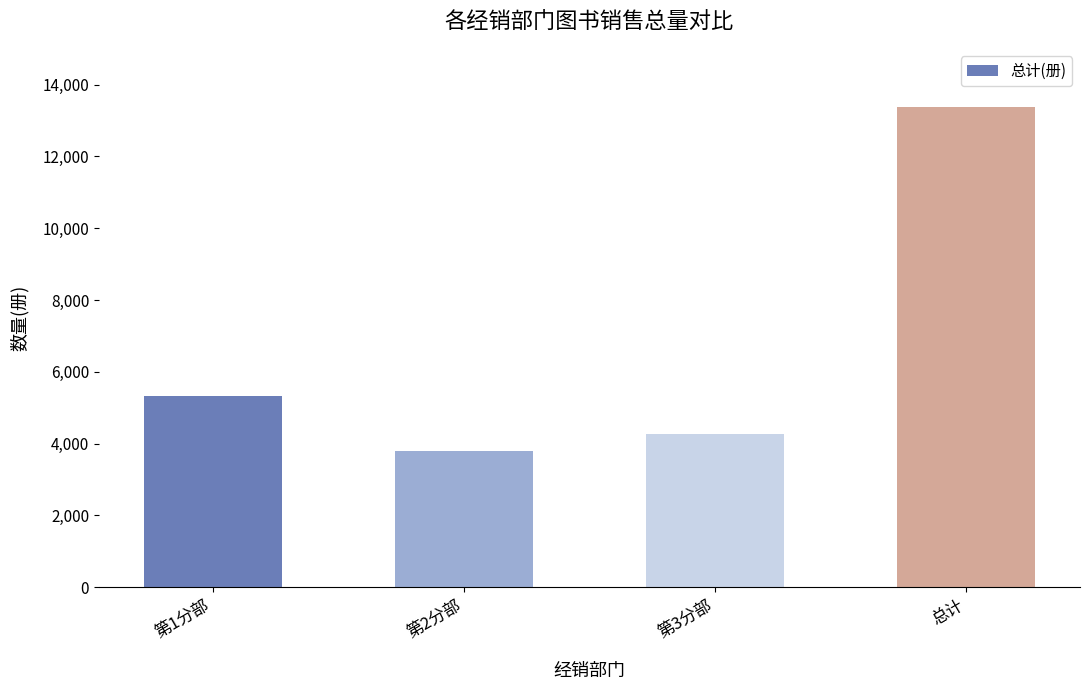

True or false: the data shows 4264 at 第3分部.

True